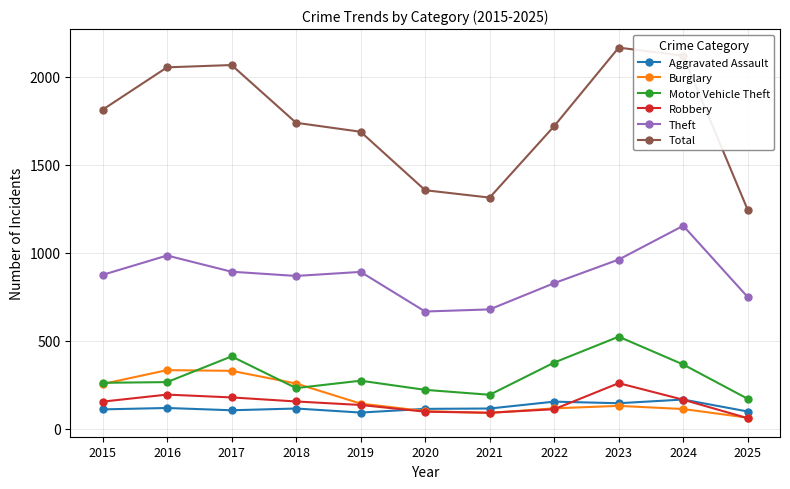

Which series changed the most between 2017 and 2020?

Total